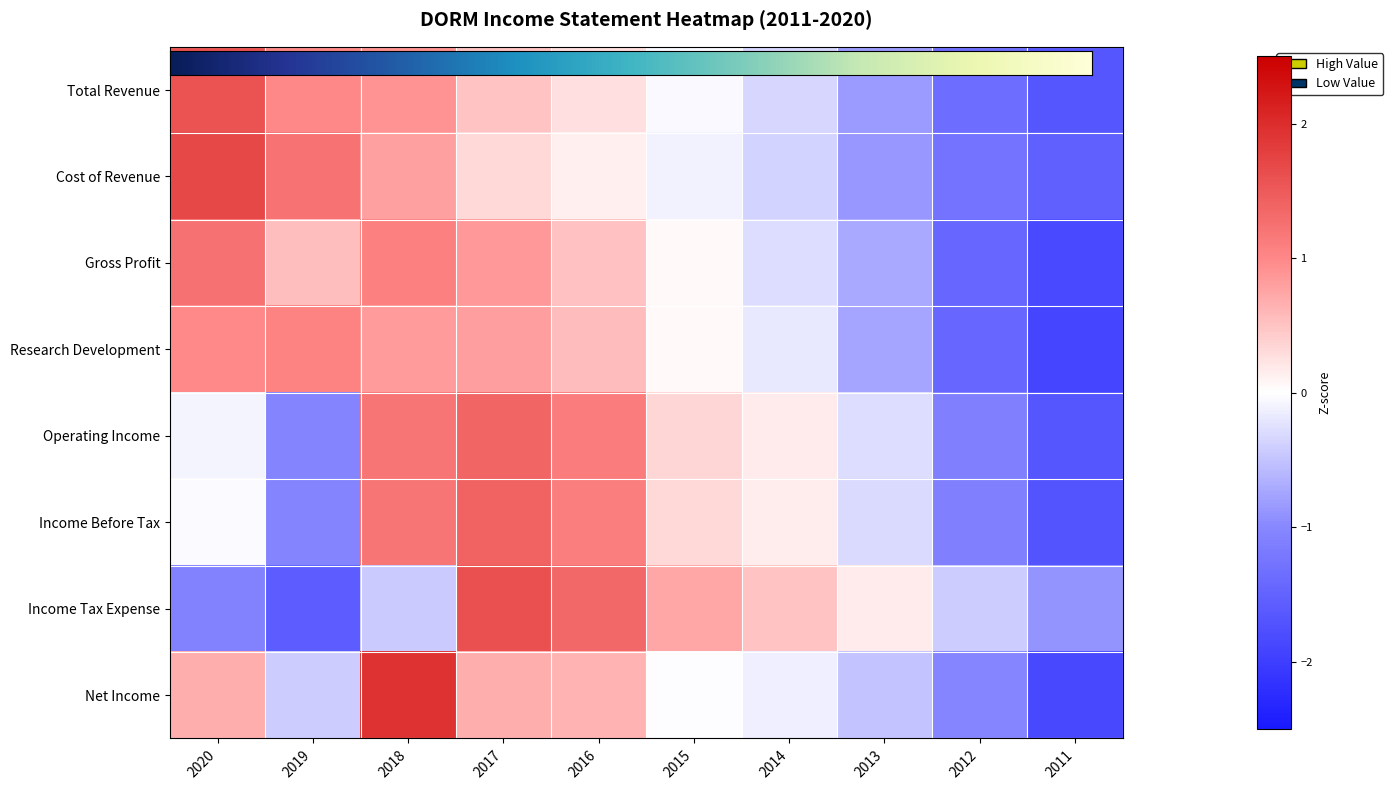

Which category has the lowest value in the Income Tax Expense series?

2019